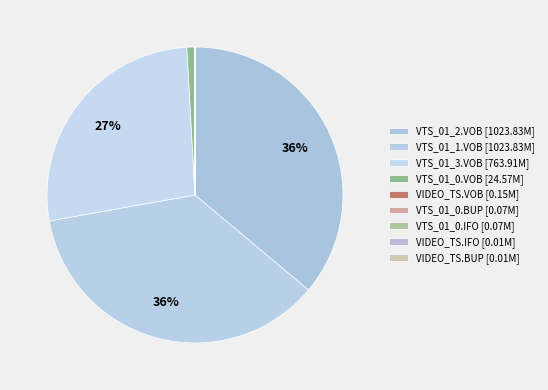

What is the change in value from VTS_01_3.VOB to VTS_01_0.VOB?

-739.3